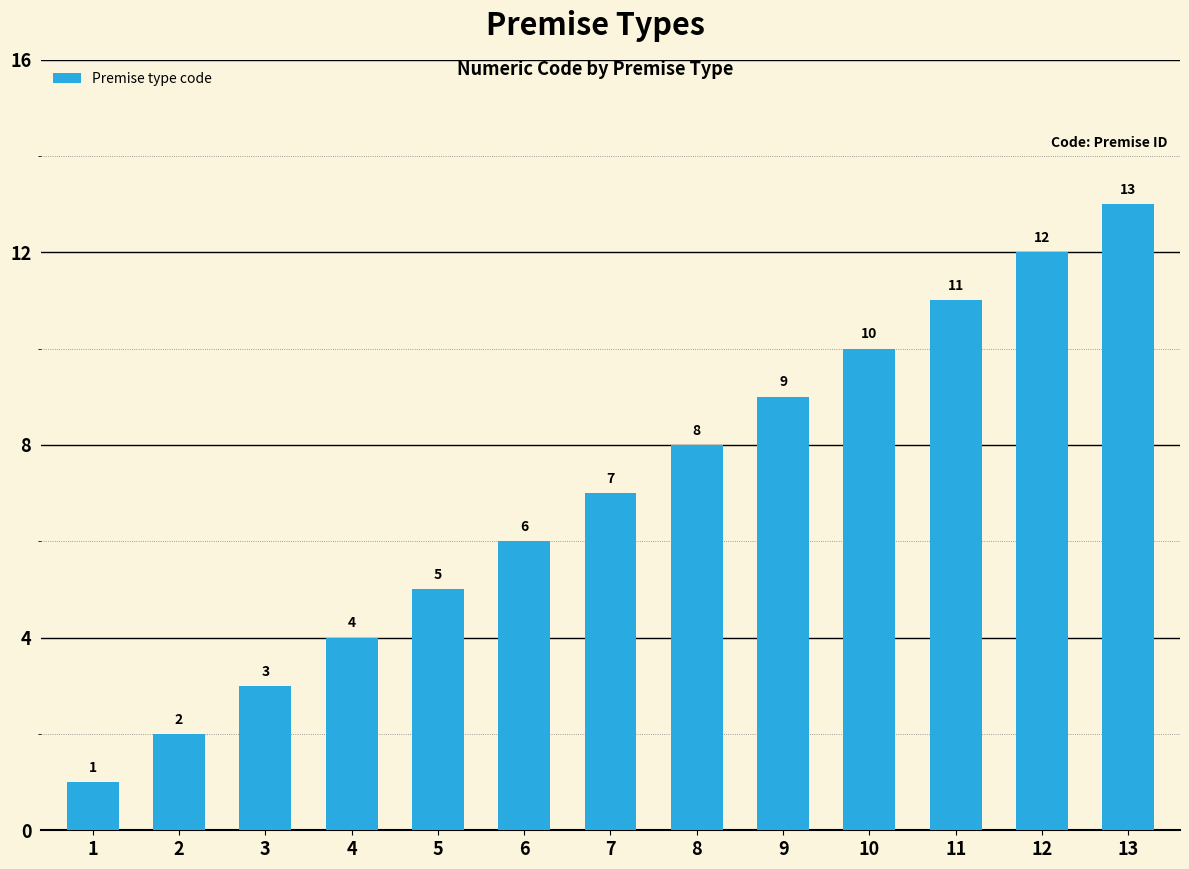

What is the approximate value at 8, to the nearest 5?

10